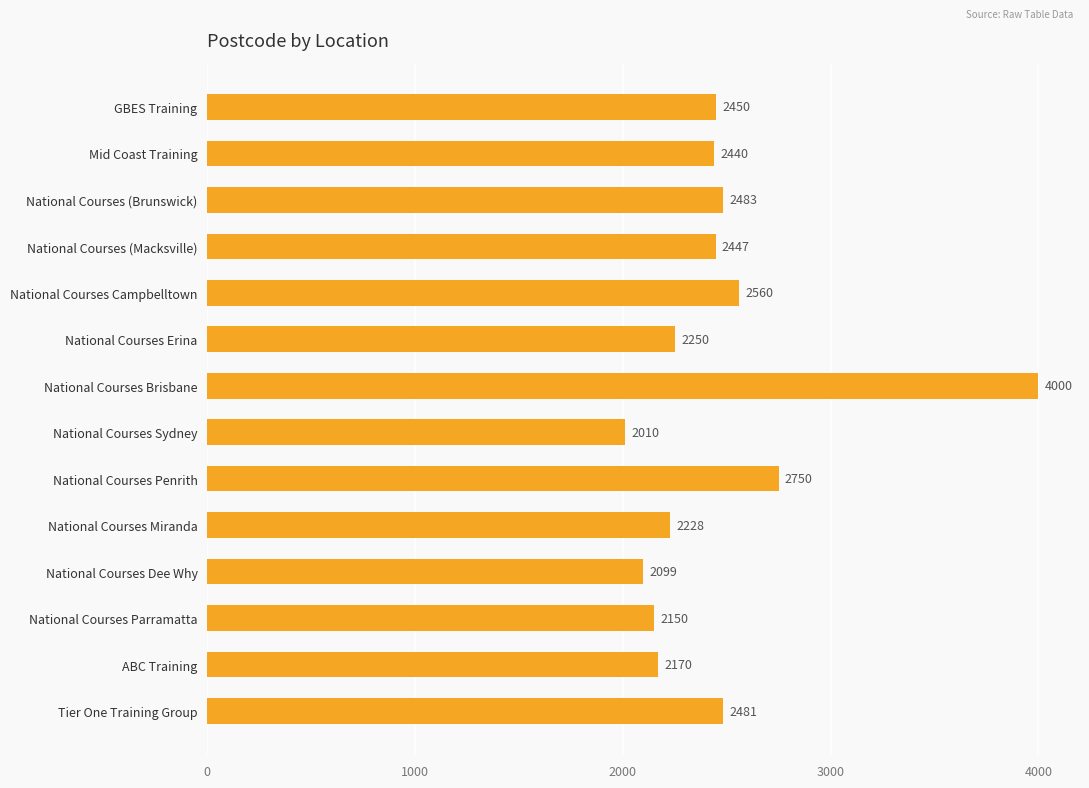

How many data points are less than 2447?

7